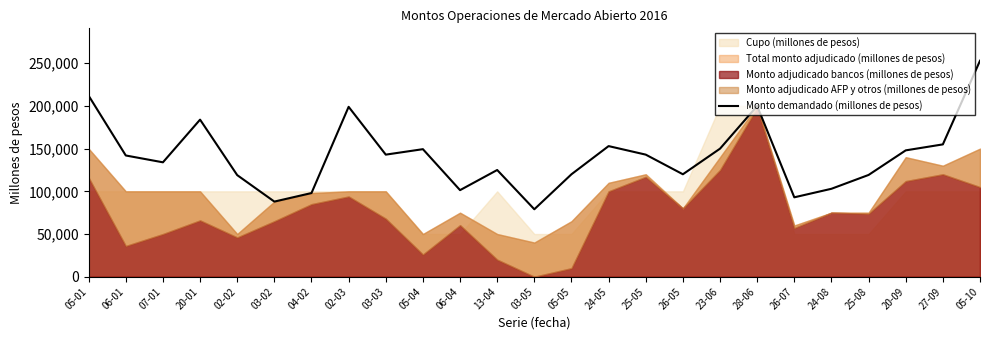

What is the difference between the second highest and minimum values?

133000